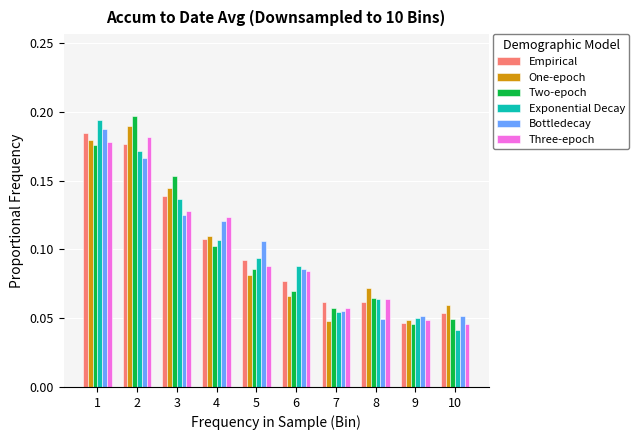

How many Two-epoch values are between 0 and 1?

10